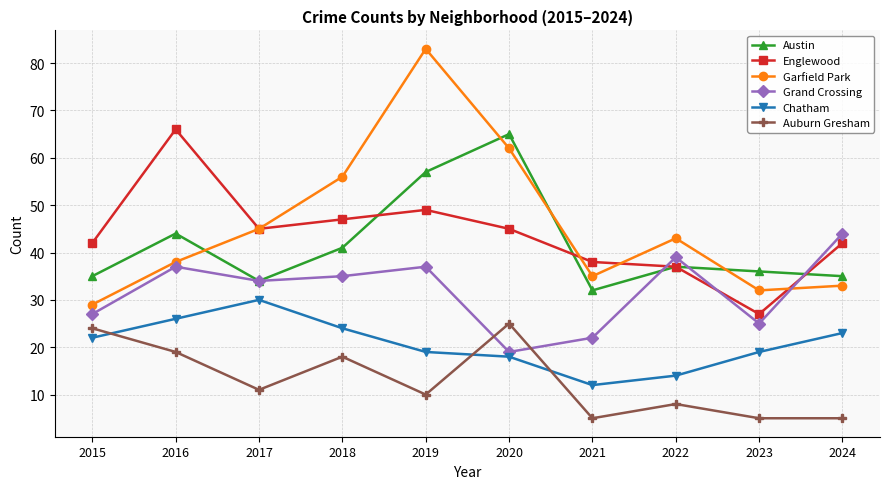

True or false: Austin and Grand Crossing cross at least once.

True